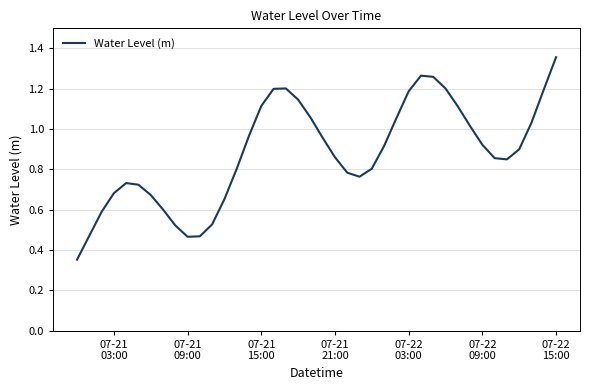

How many lines are shown in the chart?

1